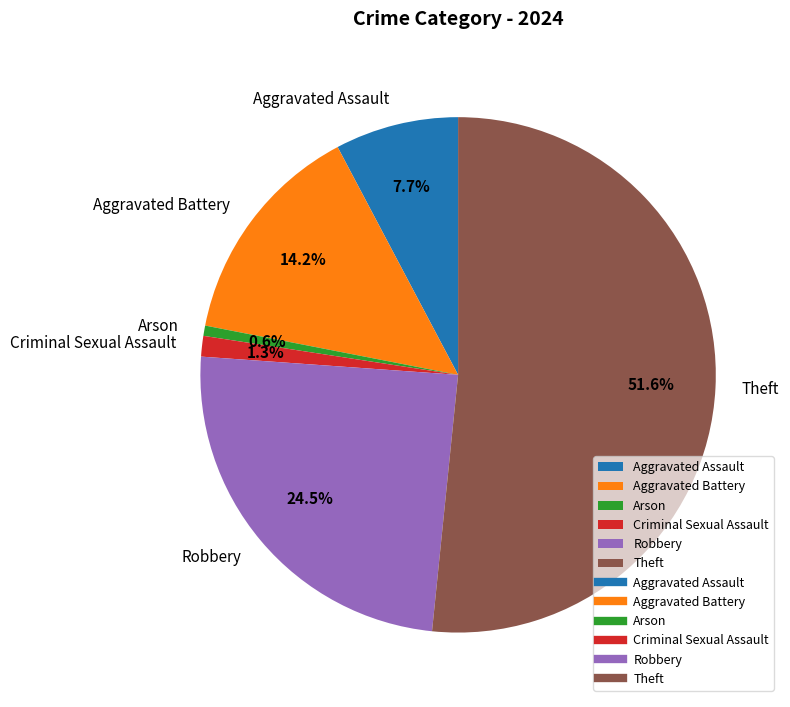

Between Theft and Aggravated Assault, which is larger?

Theft